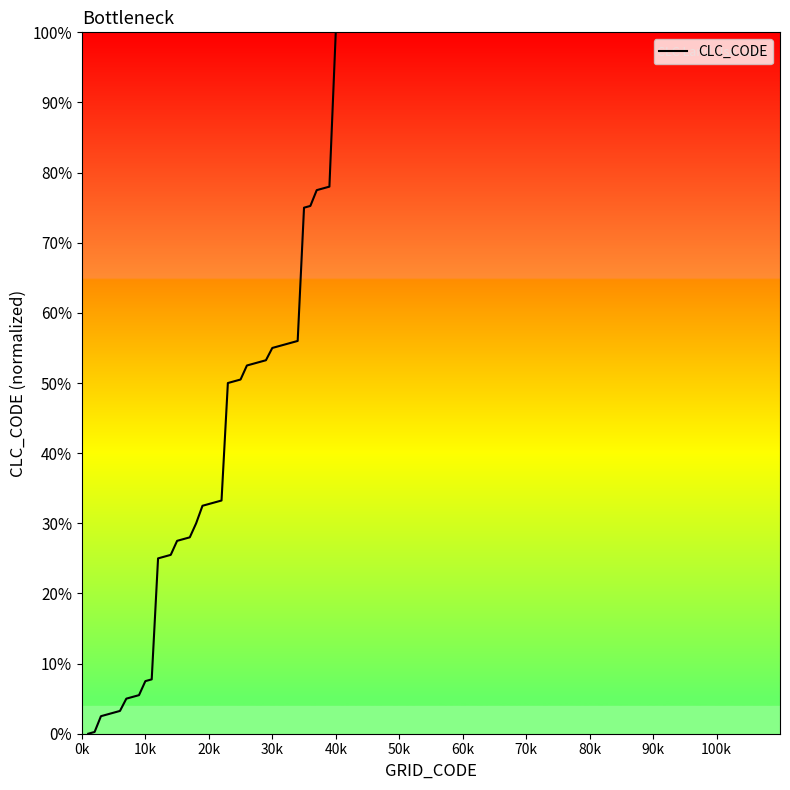

What is the difference between the maximum and minimum values?

100.0